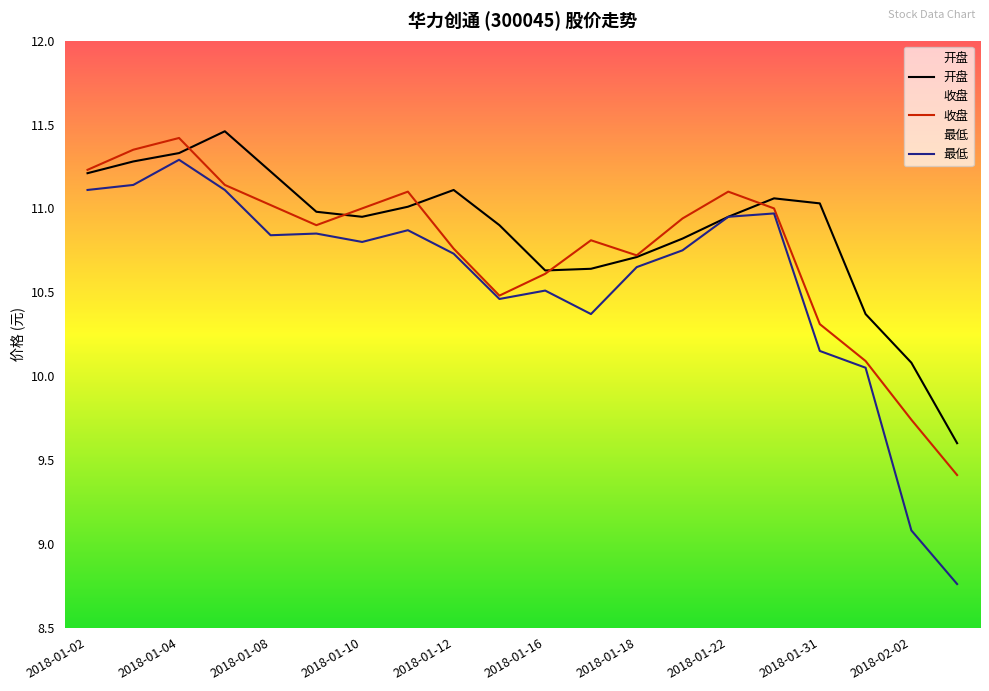

What are all the series names shown in the legend?

开盘, 收盘, 最低